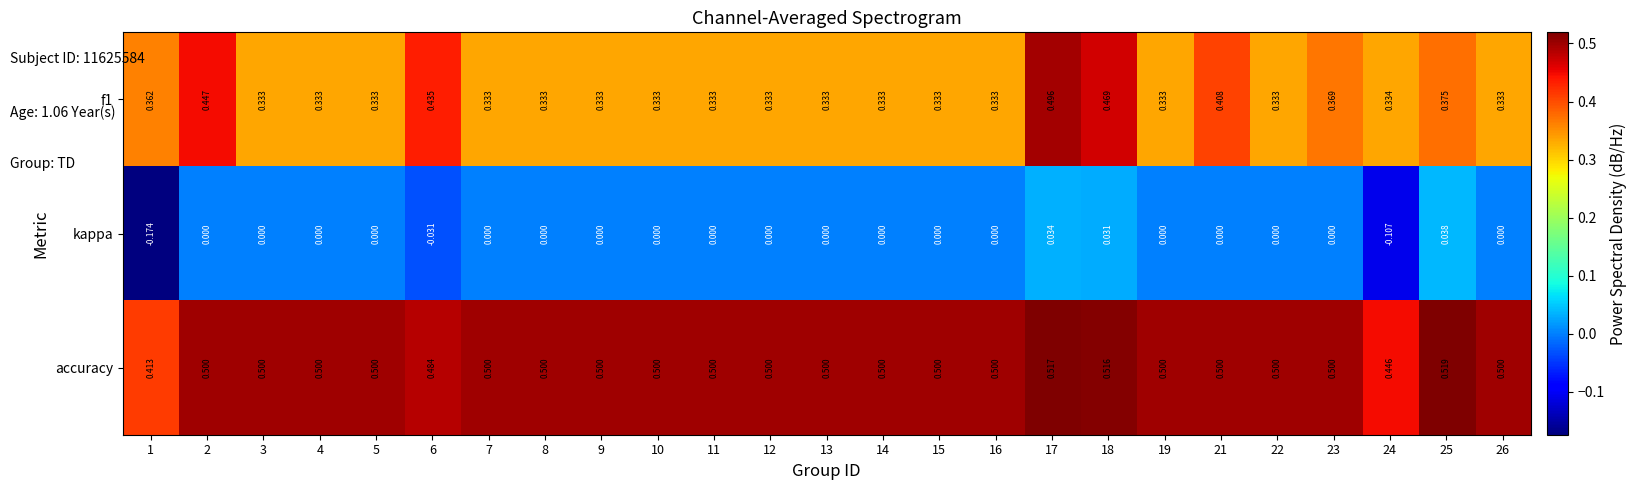

Which series has the largest total across all categories?

accuracy